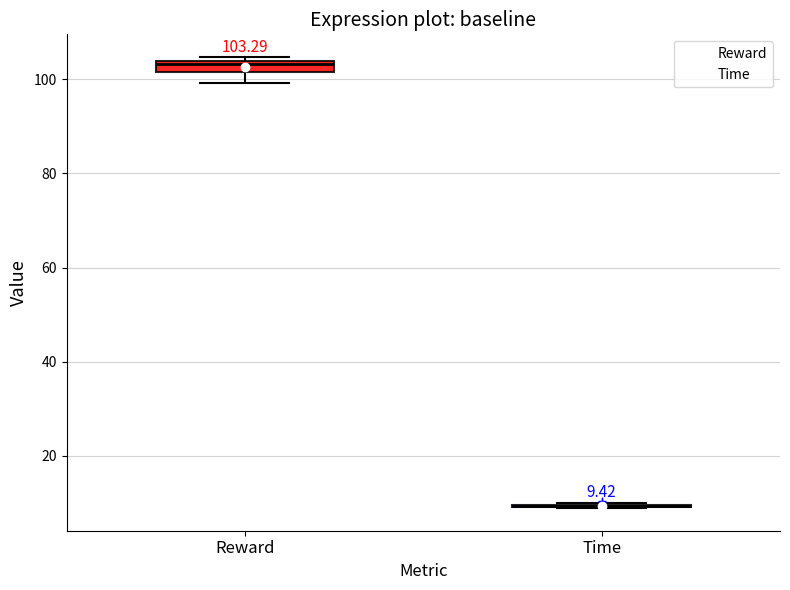

Which box is the tallest, from its lower edge to its upper edge?

Reward